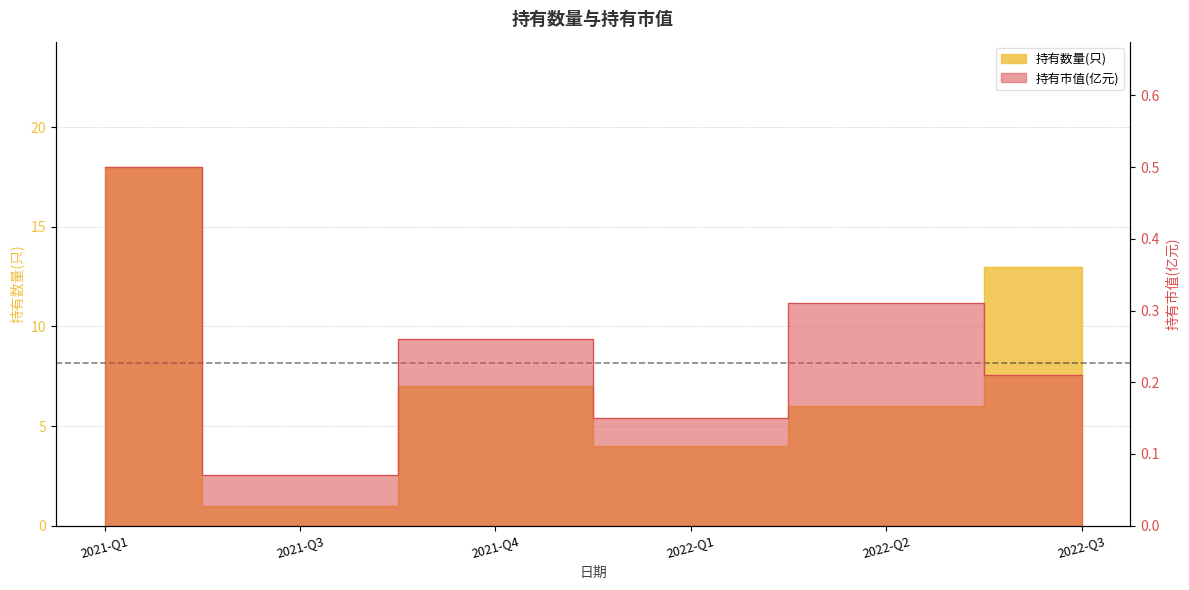

List the series in order of their peak value, highest first.

持有数量(只), 持有市值(亿元)